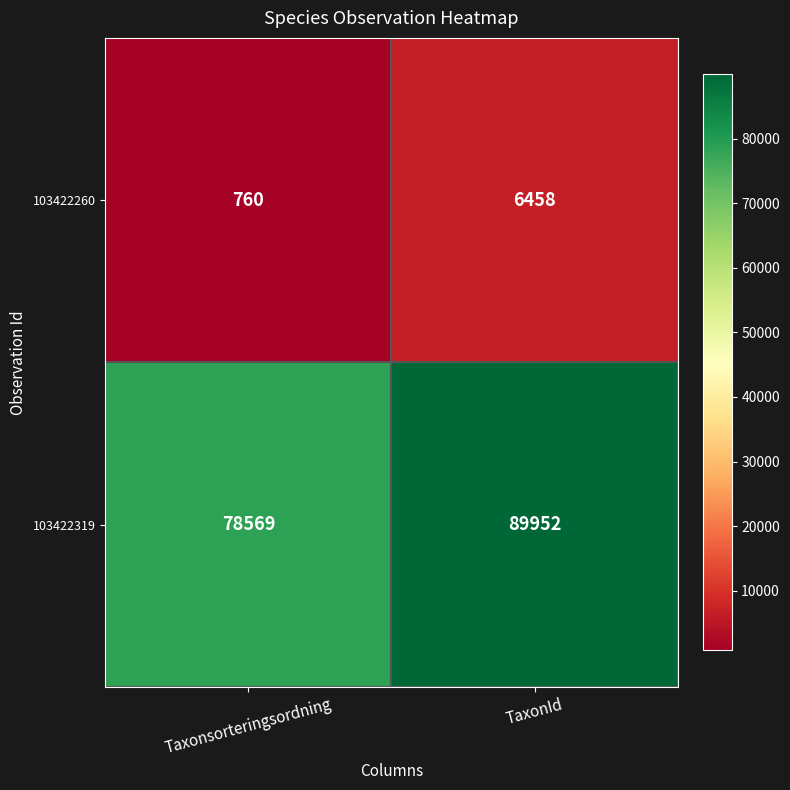

Reading left to right, what are all the values shown in this chart?

103422260: Taxonsorteringsordning=760	TaxonId=6458
103422319: Taxonsorteringsordning=78569	TaxonId=89952